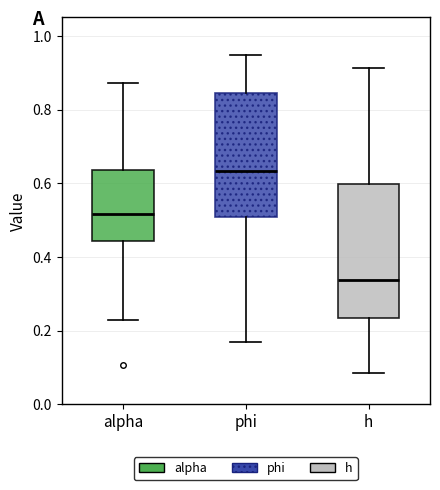

Which box's median line is the lowest?

h